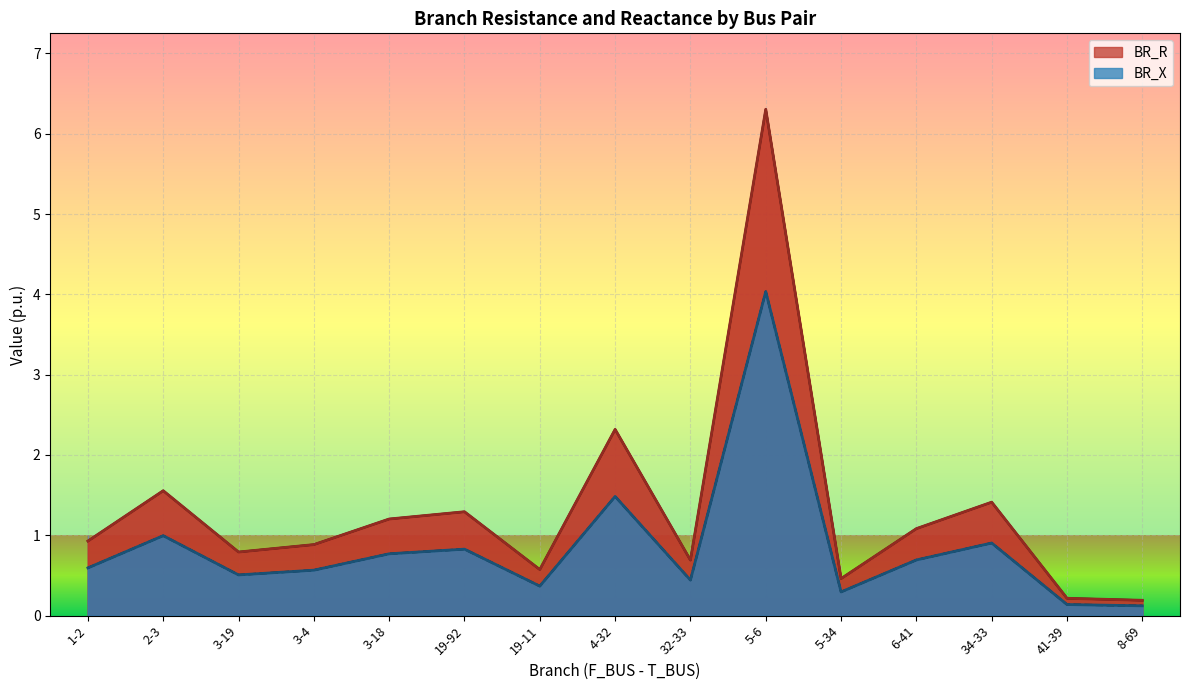

Rank the categories by BR_X value from highest to lowest.

5-6, 4-32, 2-3, 34-33, 19-92, 3-18, 6-41, 1-2, 3-4, 3-19, 32-33, 19-11, 5-34, 41-39, 8-69